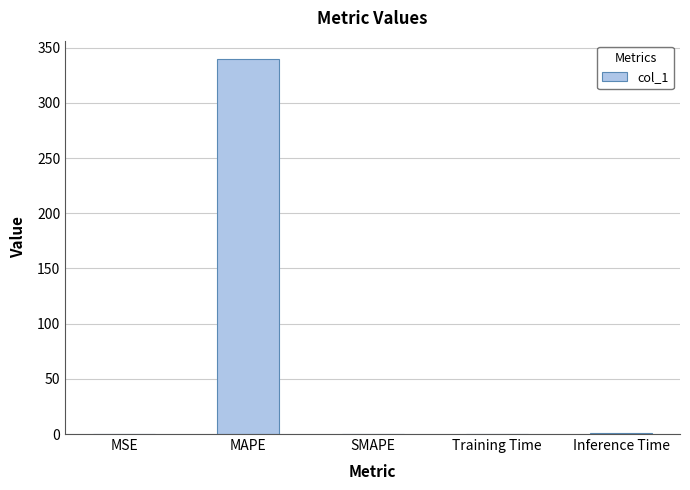

At which category does the chart reach its peak across all series?

MAPE